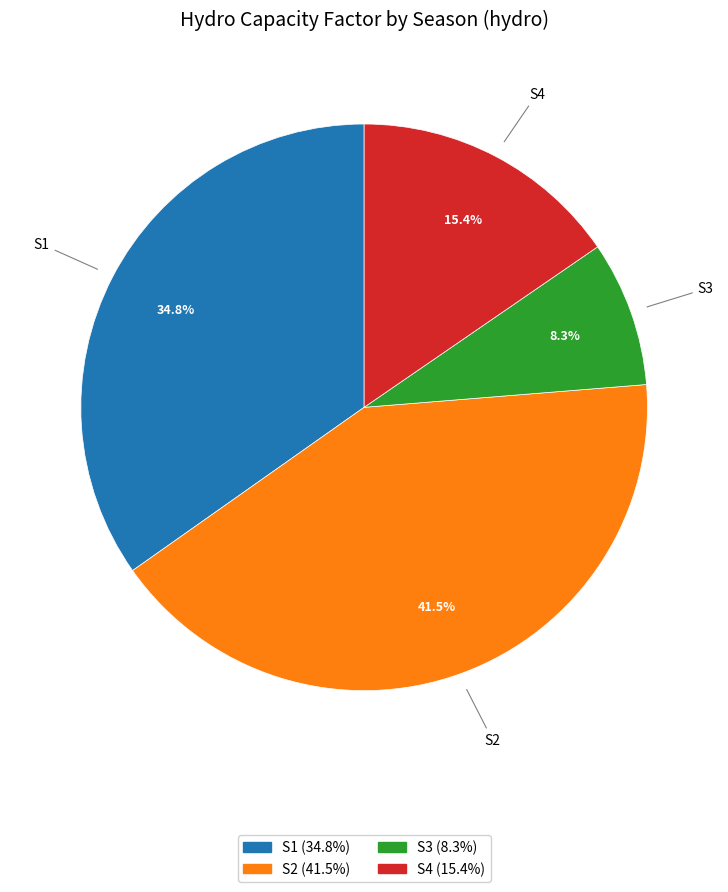

Do S2 and S3 together represent more than half of the pie?

No